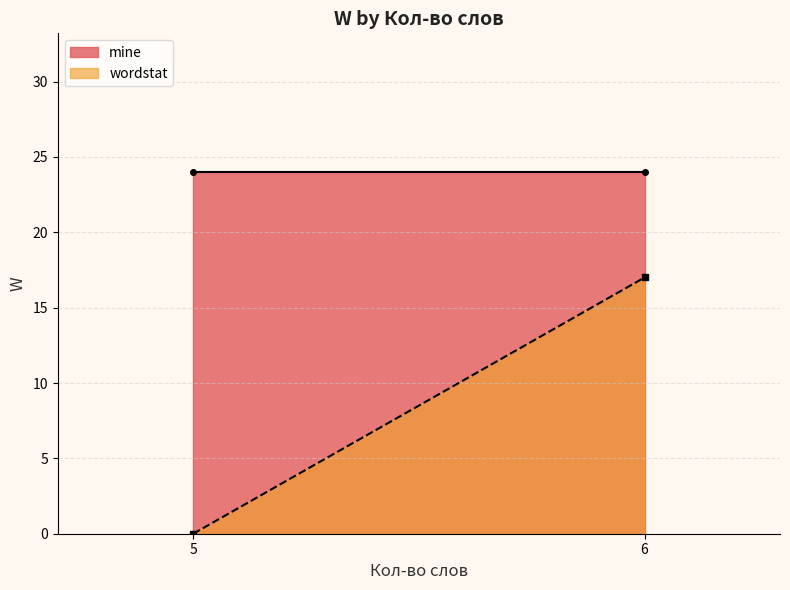

True or false: mine has a value of -6 at 6.

False